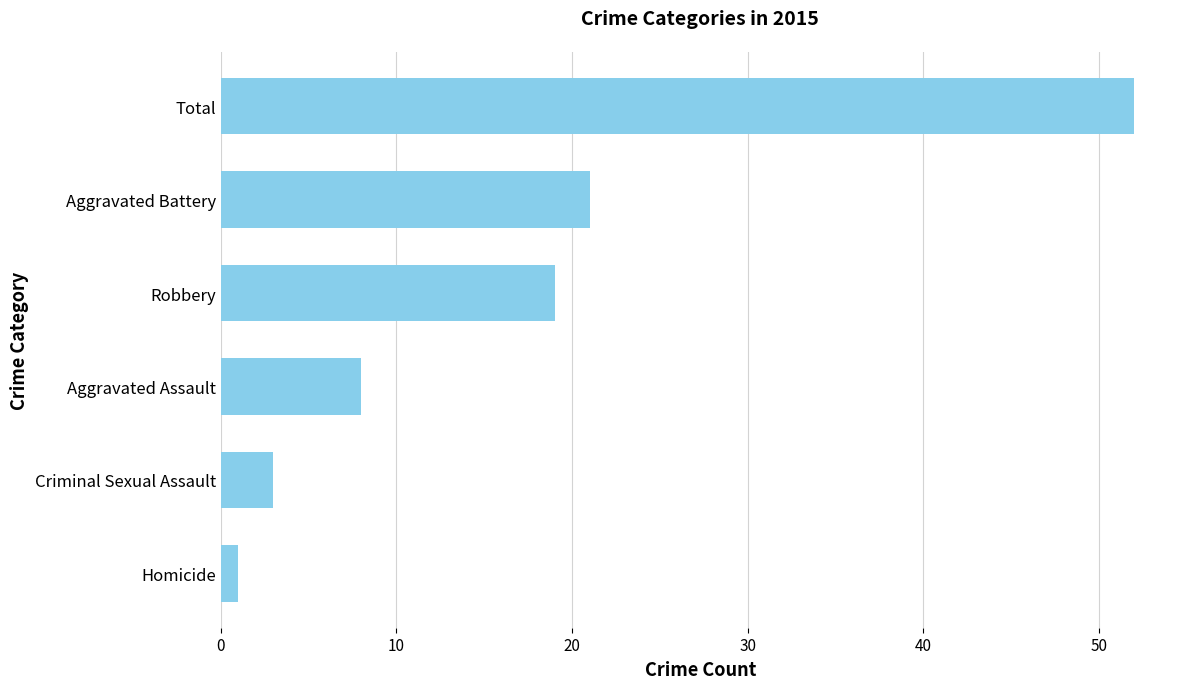

At which category does the chart reach its peak across all series?

Total